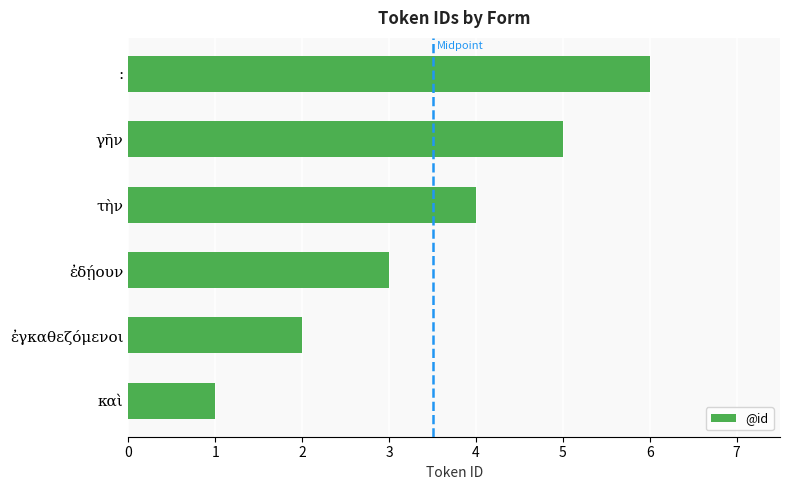

What is the difference between the second highest and minimum values?

4